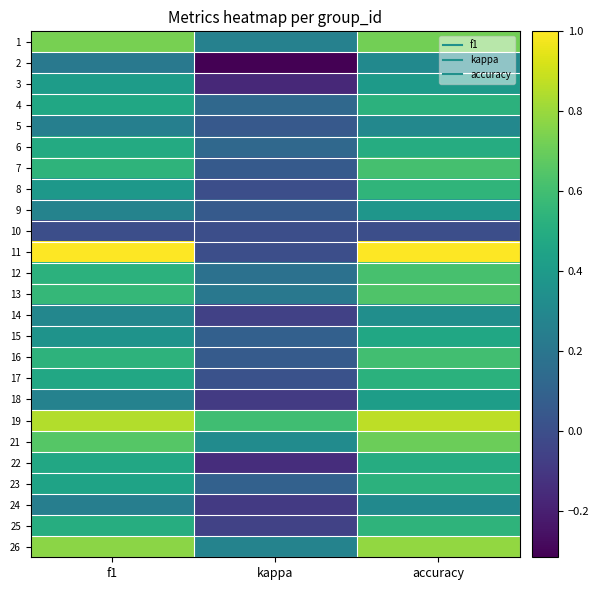

Reading left to right, list all the values displayed in this chart.

1: f1=0.7	kappa=0.3	accuracy=0.7
2: f1=0.2	kappa=-0.3	accuracy=0.3
3: f1=0.4	kappa=-0.2	accuracy=0.4
4: f1=0.5	kappa=0.1	accuracy=0.5
5: f1=0.3	kappa=0.1	accuracy=0.3
6: f1=0.5	kappa=0.1	accuracy=0.5
7: f1=0.5	kappa=0.1	accuracy=0.6
8: f1=0.4	kappa=0.0	accuracy=0.5
9: f1=0.3	kappa=0.1	accuracy=0.4
10: f1=0.0	kappa=0.0	accuracy=0.0
11: f1=1.0	kappa=0.0	accuracy=1.0
12: f1=0.5	kappa=0.2	accuracy=0.6
13: f1=0.6	kappa=0.2	accuracy=0.6
14: f1=0.3	kappa=-0.1	accuracy=0.3
15: f1=0.4	kappa=0.1	accuracy=0.5
16: f1=0.5	kappa=0.1	accuracy=0.6
17: f1=0.5	kappa=0.0	accuracy=0.5
18: f1=0.3	kappa=-0.1	accuracy=0.4
19: f1=0.8	kappa=0.6	accuracy=0.9
21: f1=0.7	kappa=0.3	accuracy=0.7
22: f1=0.5	kappa=-0.1	accuracy=0.5
23: f1=0.4	kappa=0.1	accuracy=0.5
24: f1=0.2	kappa=-0.1	accuracy=0.3
25: f1=0.5	kappa=-0.1	accuracy=0.5
26: f1=0.8	kappa=0.3	accuracy=0.8